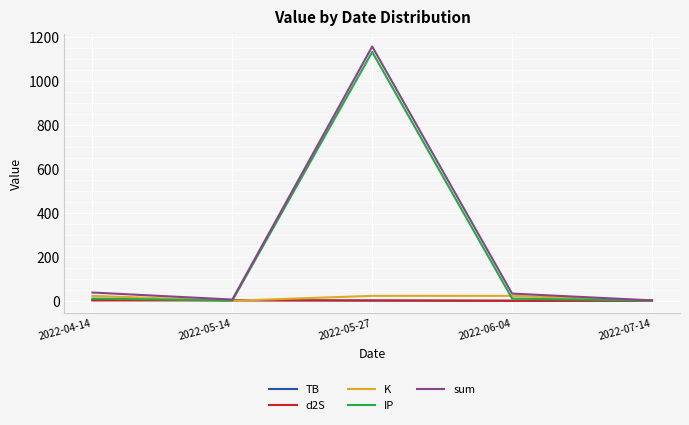

What is the minimum value for IP?

0.5